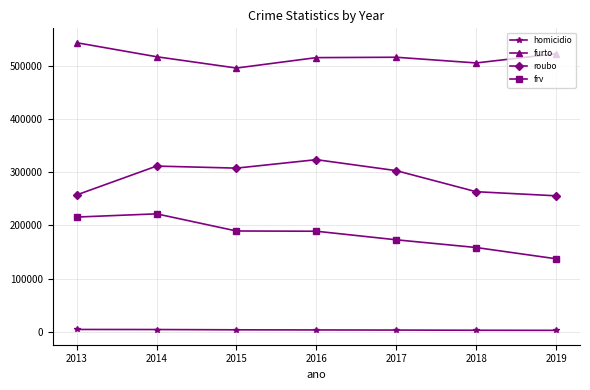

What is the sum of all furto values?

3612323